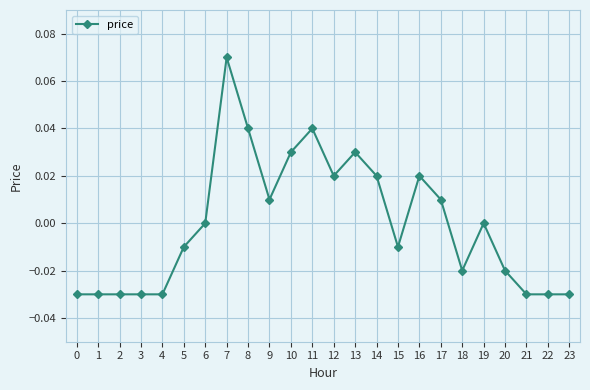

True or false: the data has more than 2 interior local peaks.

True